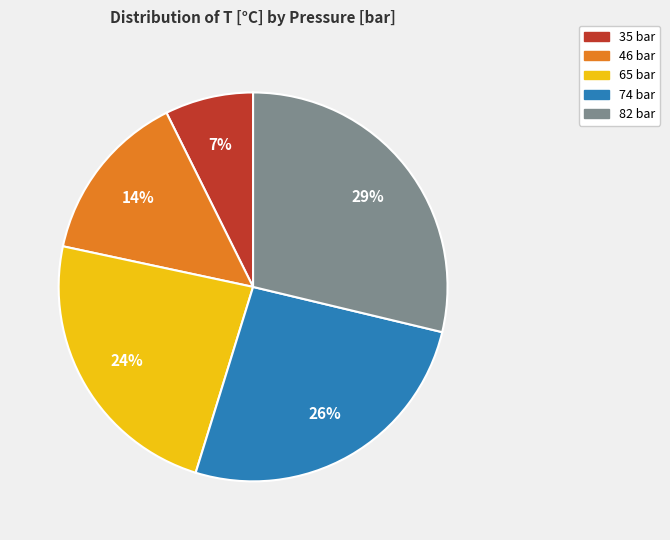

Rank the categories by value from lowest to highest.

35 bar, 46 bar, 65 bar, 74 bar, 82 bar